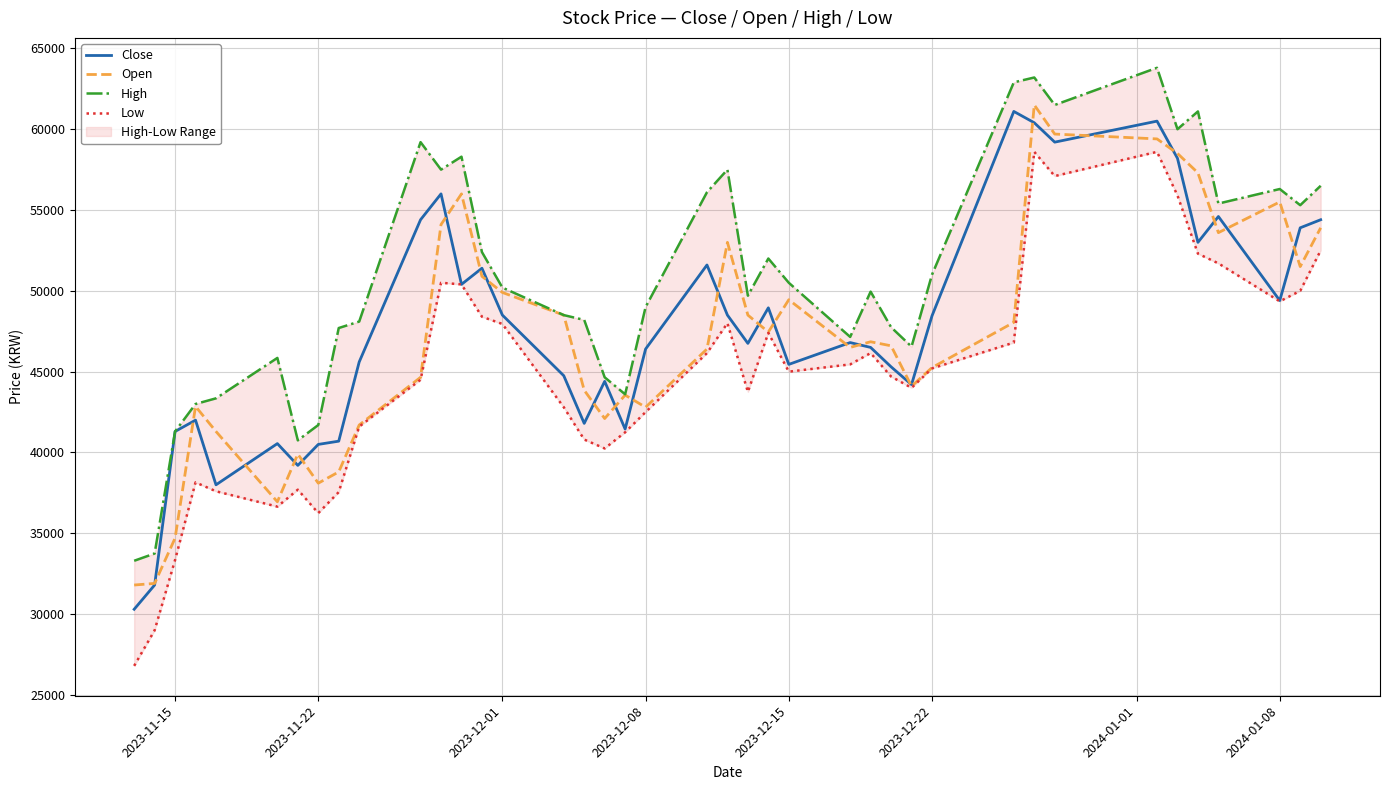

True or false: High and Low intersect in this chart.

False